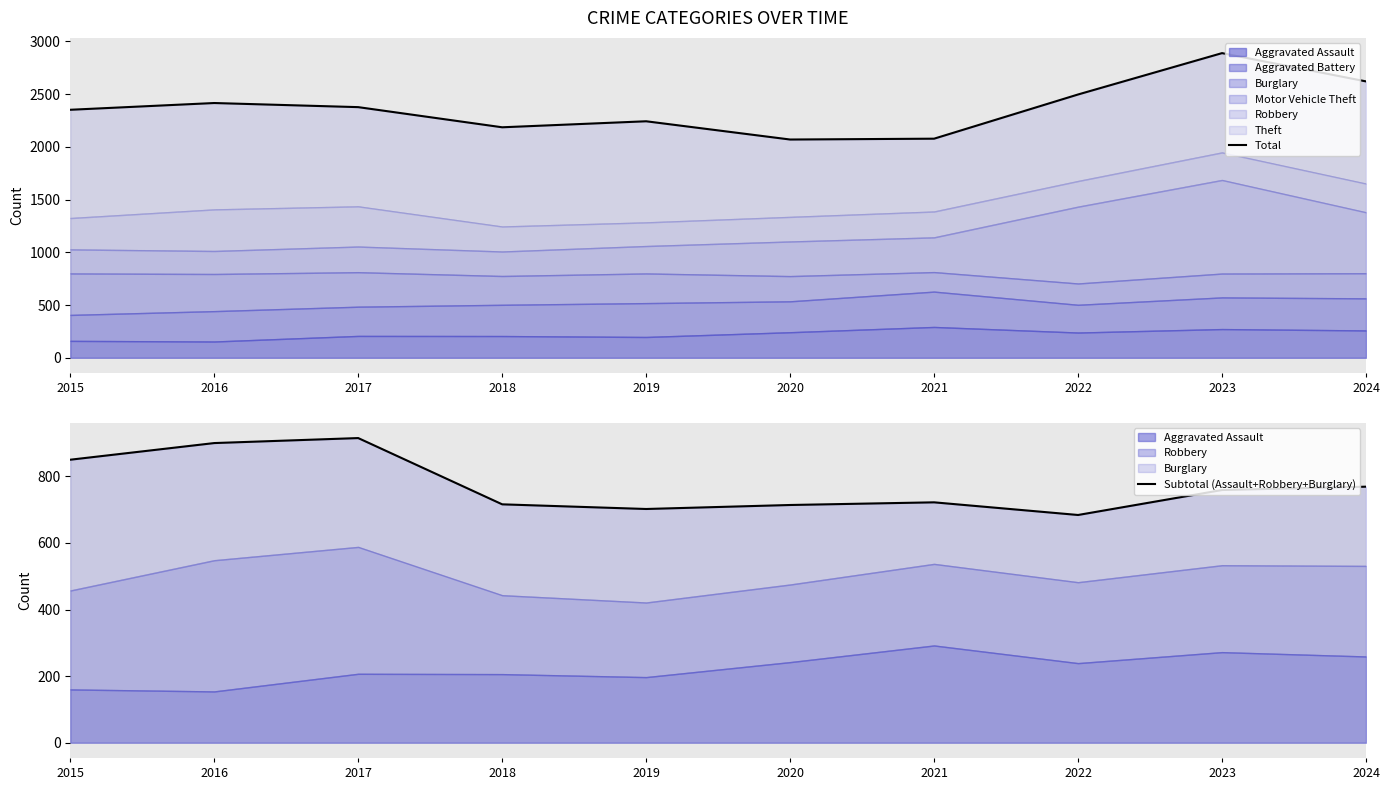

Between 2017 and 2023, which series saw the biggest shift?

Total